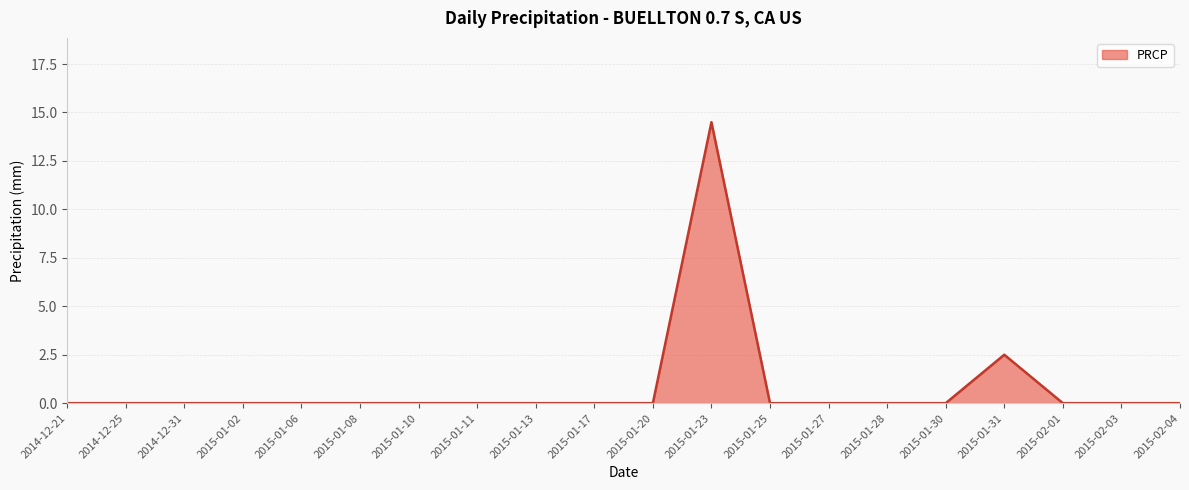

Is it true that the value at 2015-01-20 is 7.1?

False